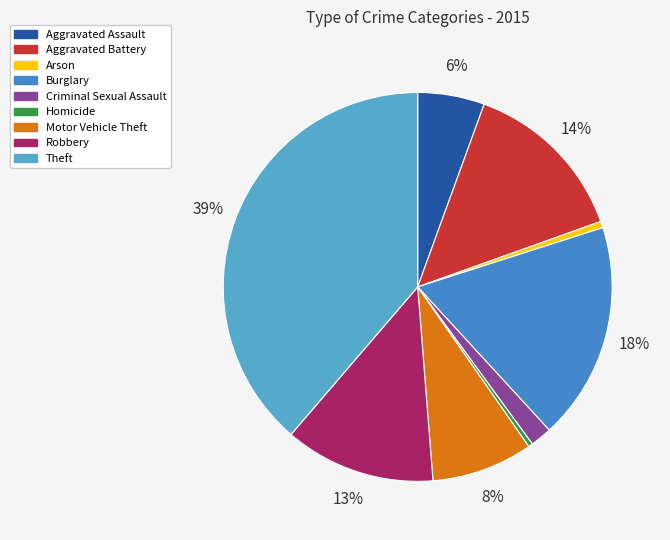

To the nearest percent, what portion does Aggravated Assault represent?

6%